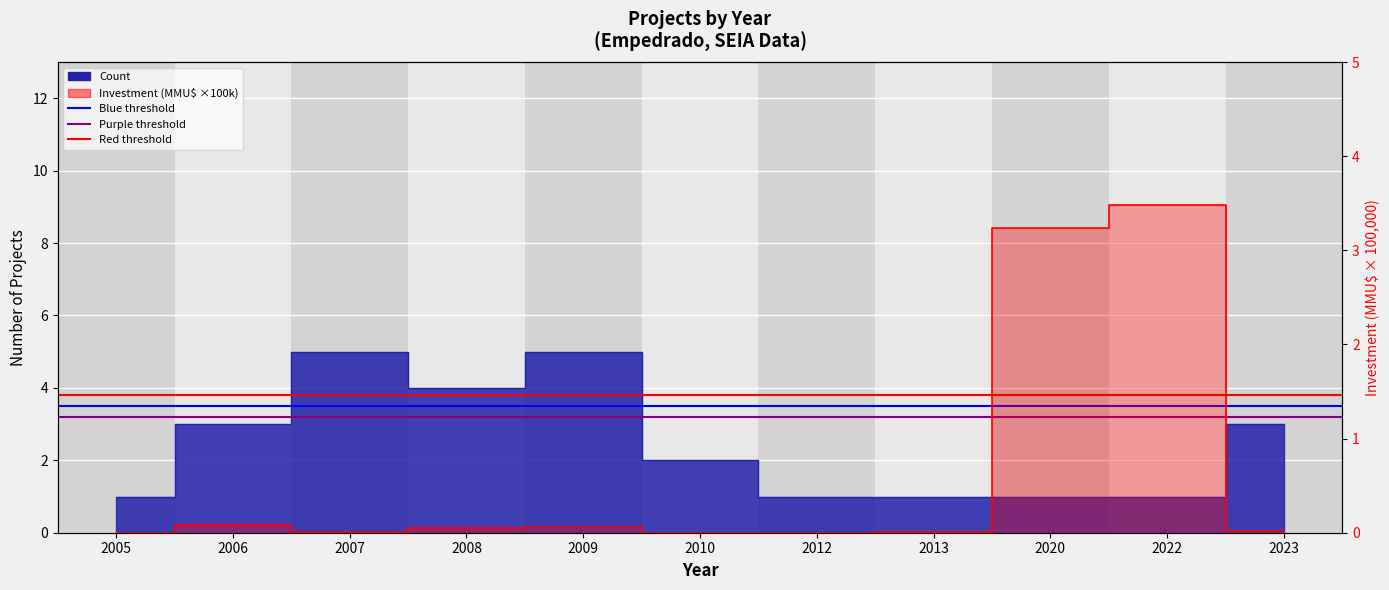

Which category has the lowest value in the Blue threshold series?

2005